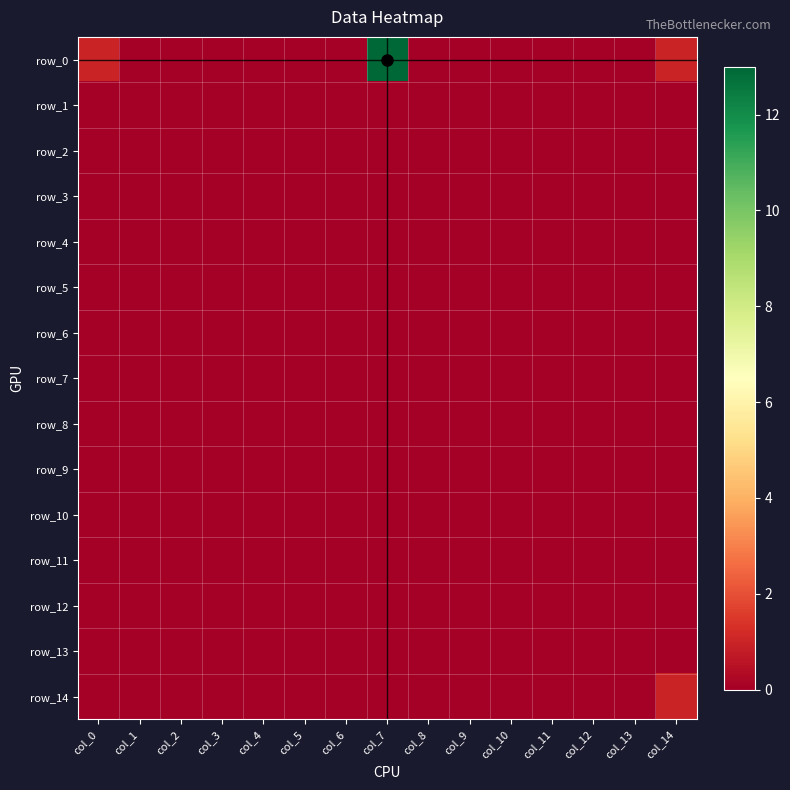

The value of row_6 at col_13 is 0. True or false?

True